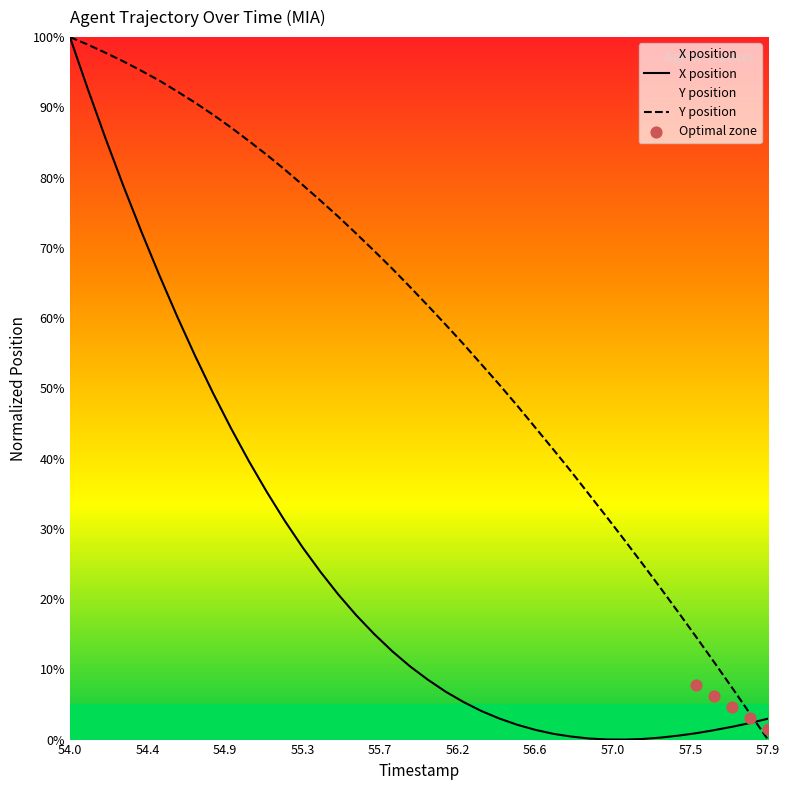

Which series reaches the maximum Y coordinate?

X